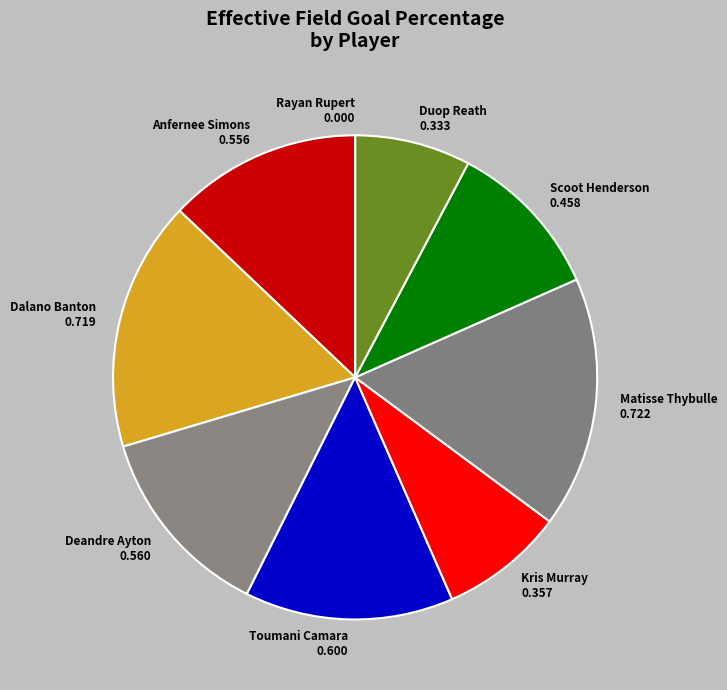

Is it true that Kris Murray is 8% of the pie?

True